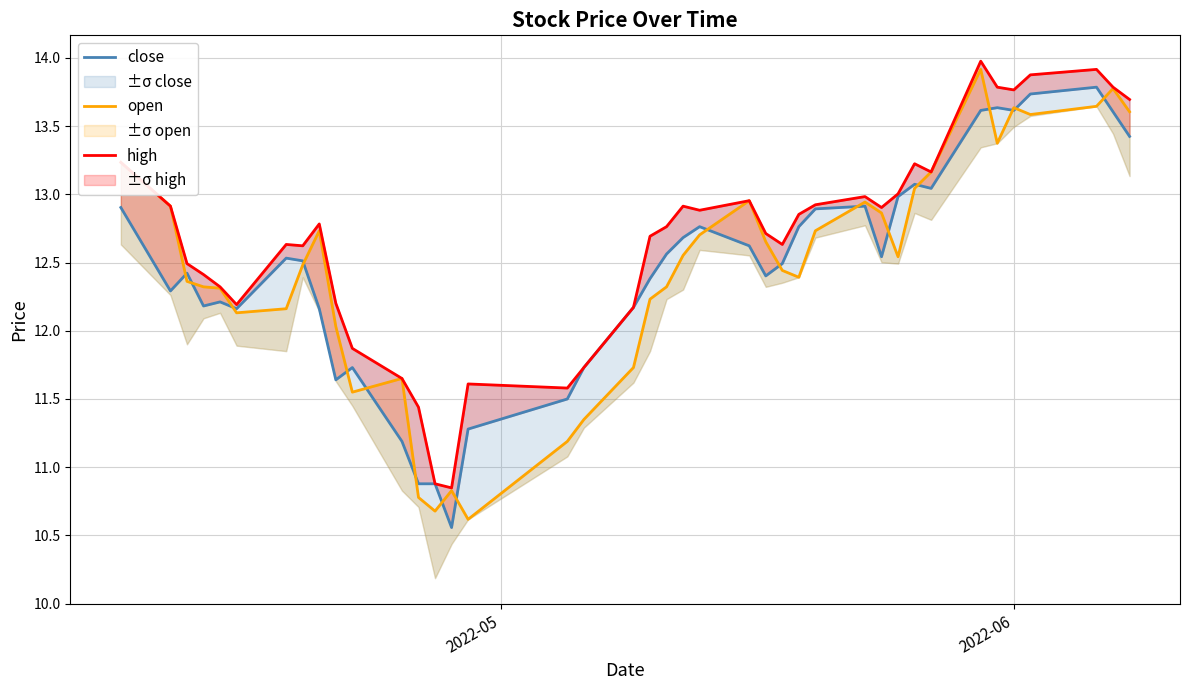

Reading right to left, what are all the values shown in this chart?

close: 13.4	13.6	13.8	13.7	13.6	13.6	13.6	13.0	13.1	13.0	12.5	12.9	12.9	12.8	12.5	12.4	12.6	12.8	12.7	12.6	12.4	12.2	11.7	11.5	11.3	10.6	10.9	10.9	11.2	11.7	11.6	12.2	12.5	12.5	12.2	12.2	12.2	12.4	12.3	12.9
open: 13.6	13.8	13.6	13.6	13.6	13.4	13.9	13.2	13.0	12.5	12.9	12.9	12.7	12.4	12.4	12.7	13.0	12.7	12.6	12.3	12.2	11.7	11.3	11.2	10.6	10.8	10.7	10.8	11.7	11.5	12.0	12.7	12.5	12.2	12.1	12.3	12.3	12.4	12.9	13.2
high: 13.7	13.8	13.9	13.9	13.8	13.8	14.0	13.2	13.2	13.0	12.9	13.0	12.9	12.9	12.6	12.7	13.0	12.9	12.9	12.8	12.7	12.2	11.7	11.6	11.6	10.8	10.9	11.4	11.7	11.9	12.2	12.8	12.6	12.6	12.2	12.3	12.4	12.5	12.9	13.2